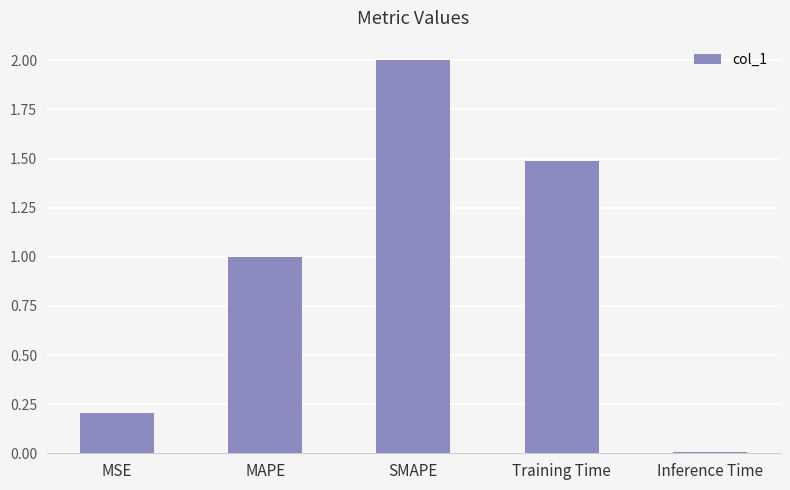

What is the greatest value displayed?

2.0